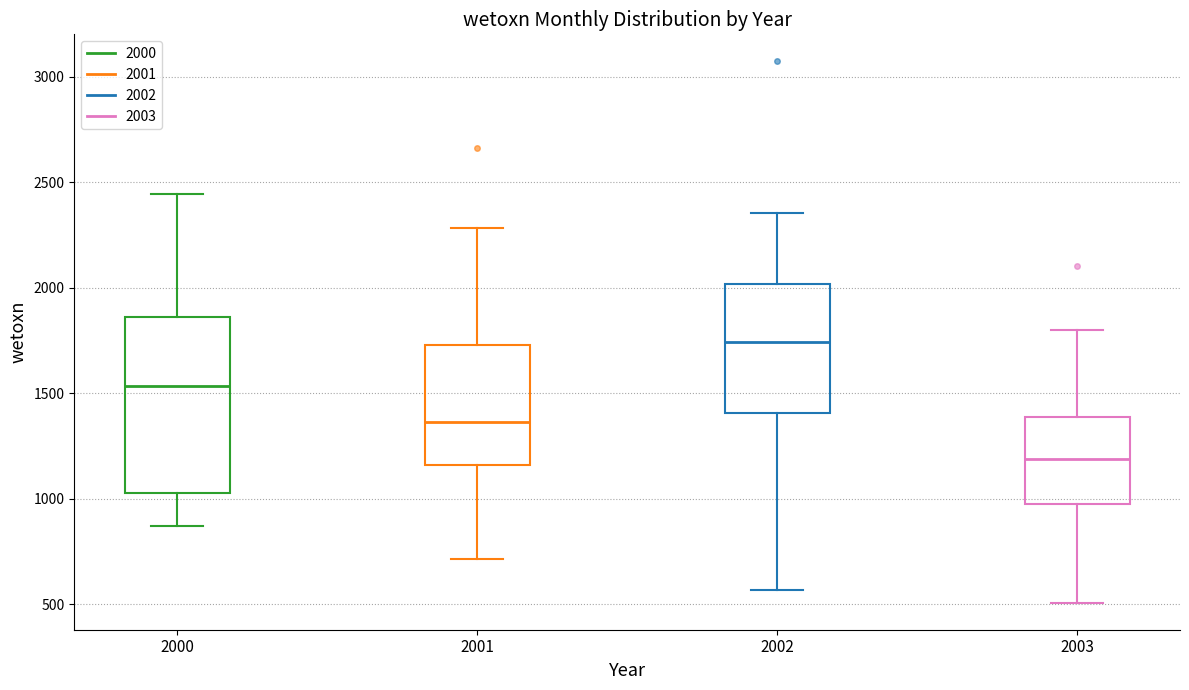

Where does the lower whisker of the box at x = 2003 end on the y-axis? The values are not printed on the chart, so give them approximately, as read against the axis.

500